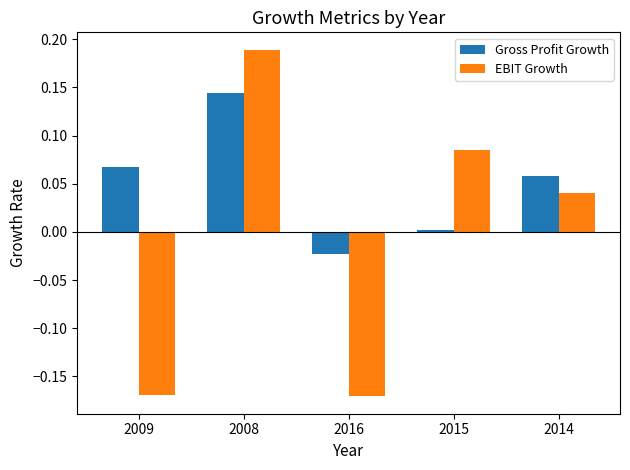

How many bars are there in each group?

2